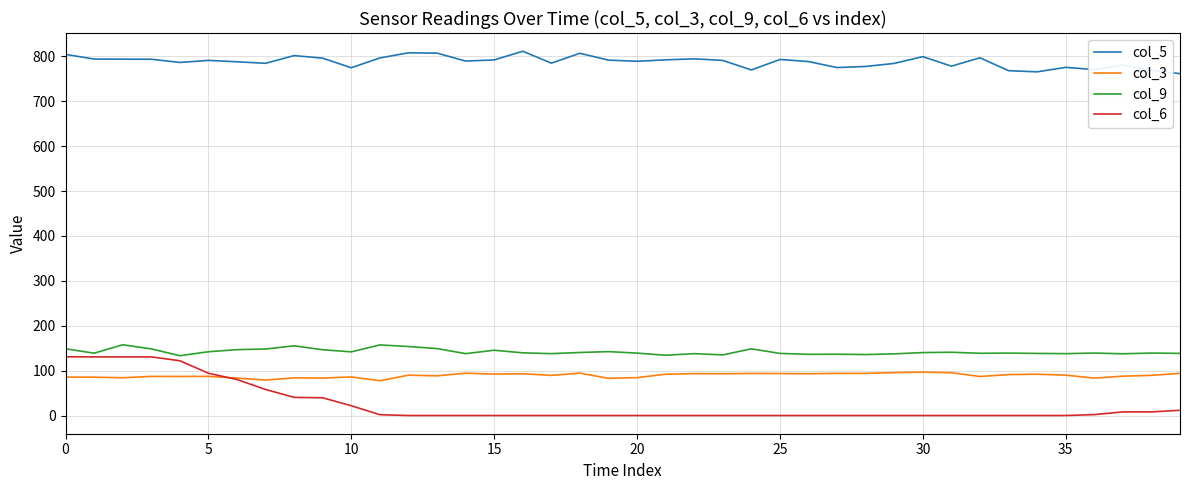

What is the lowest value of the col_3 series?

77.5